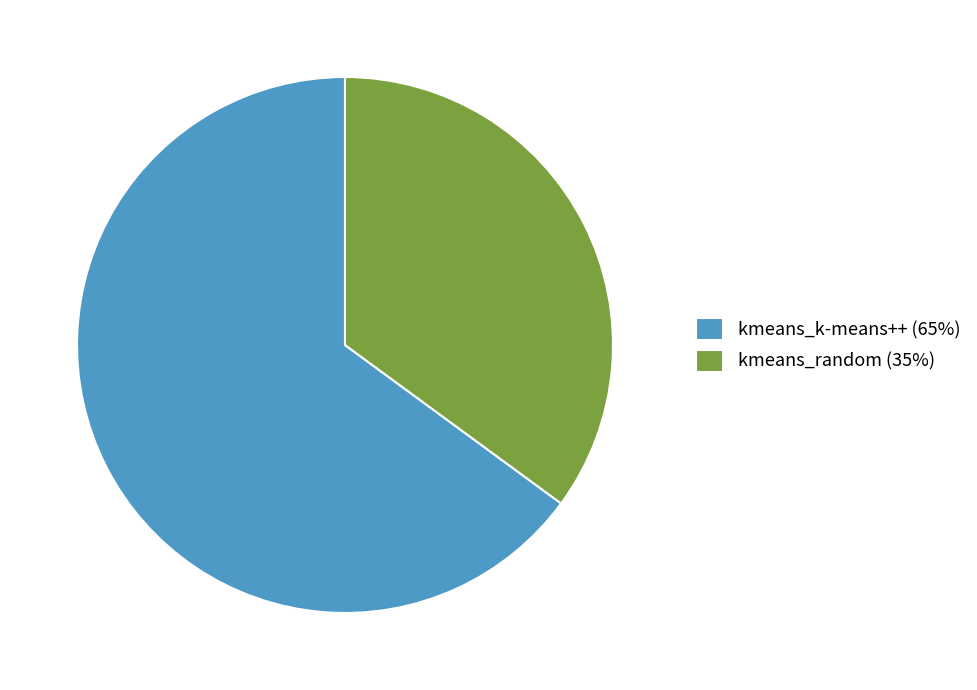

Is there a majority slice in this chart?

Yes